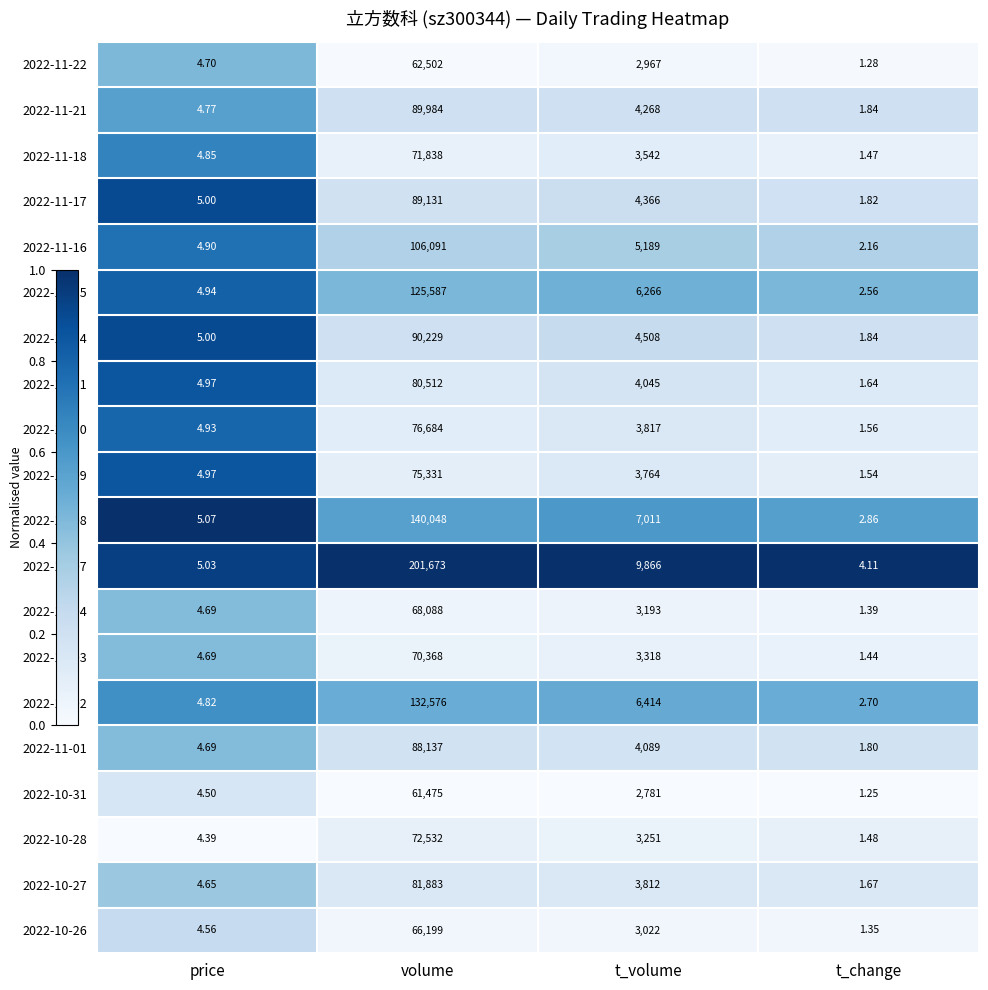

Rank the categories by 2022-11-22 value from lowest to highest.

t_change, price, t_volume, volume